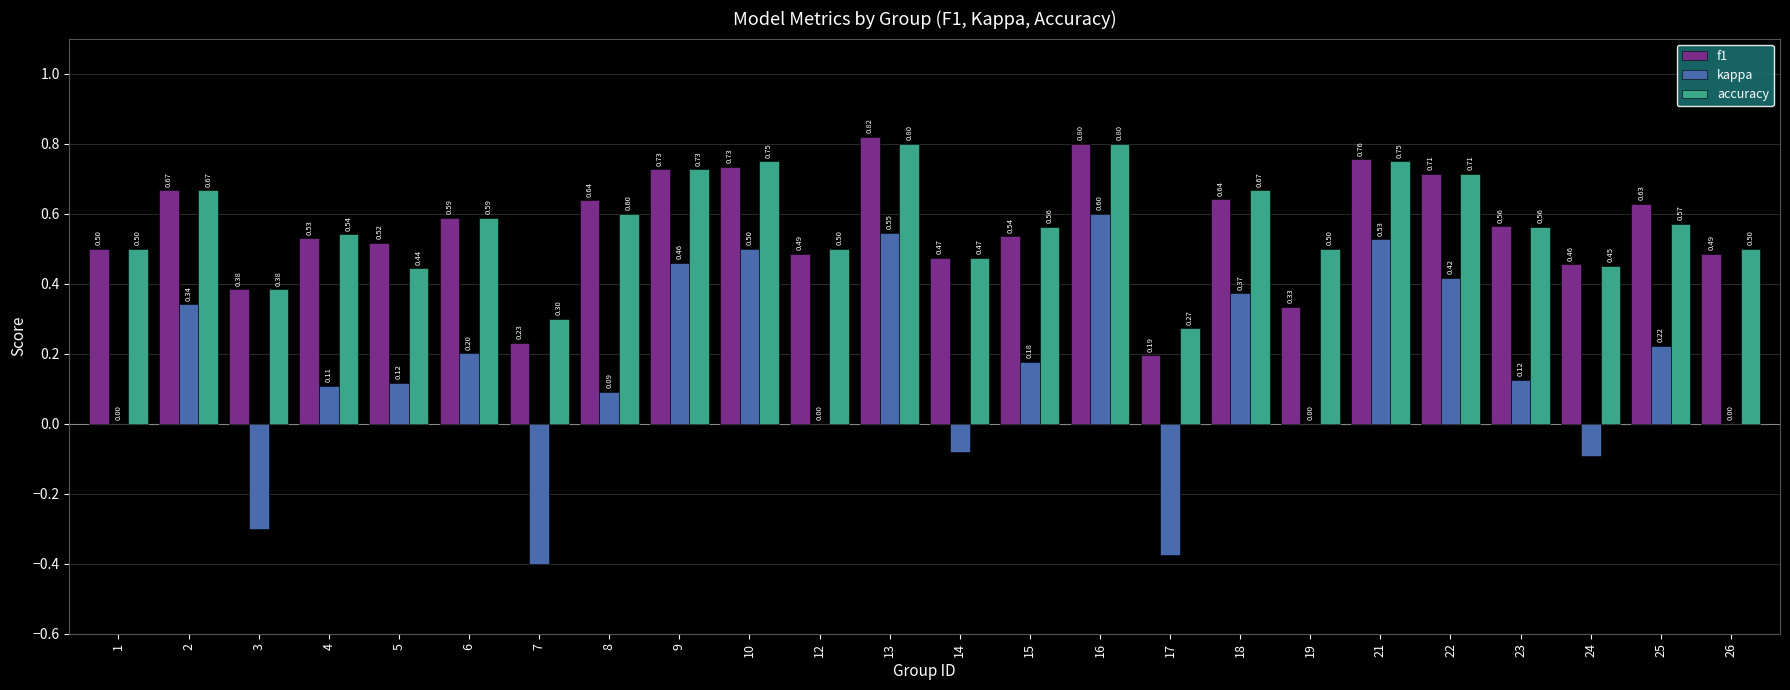

How many groups of bars are there?

24